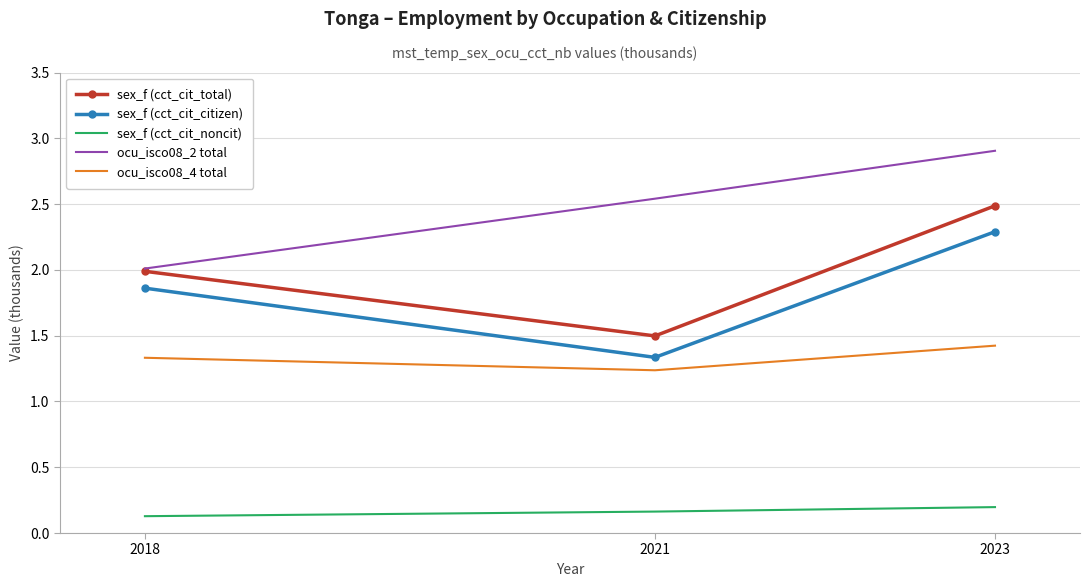

Which category has the highest value across all series?

2023